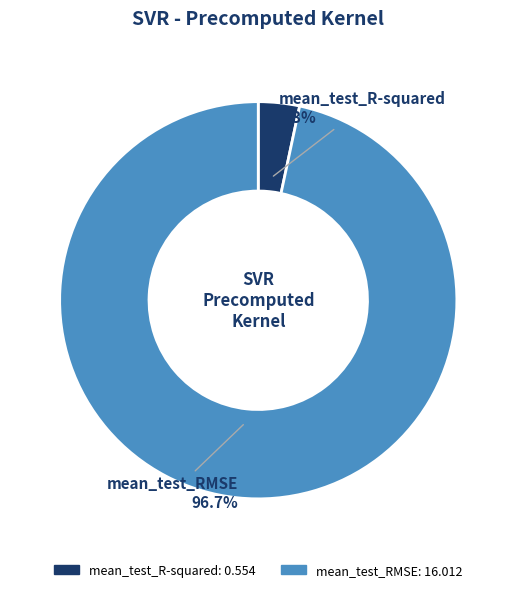

Is mean_test_R-squared the majority of the pie?

No